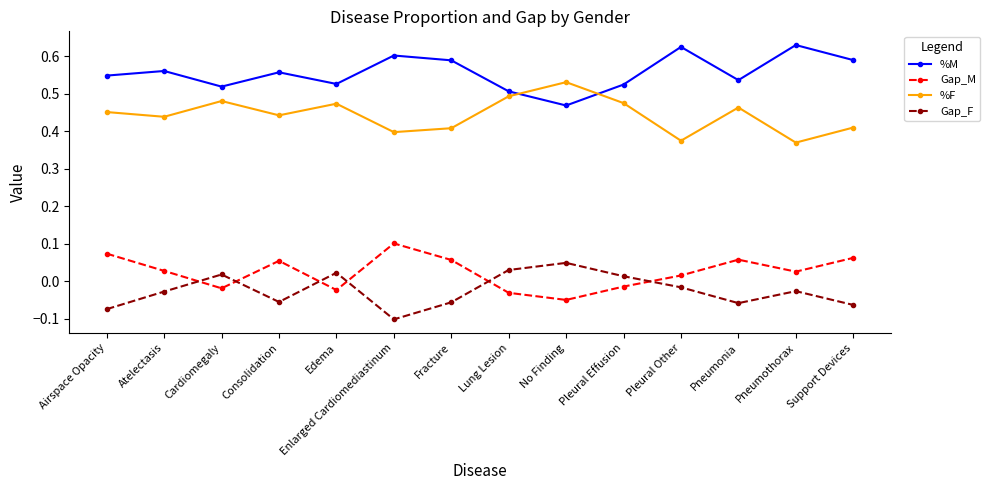

What is the label of the 13th point from the left?

Pneumothorax